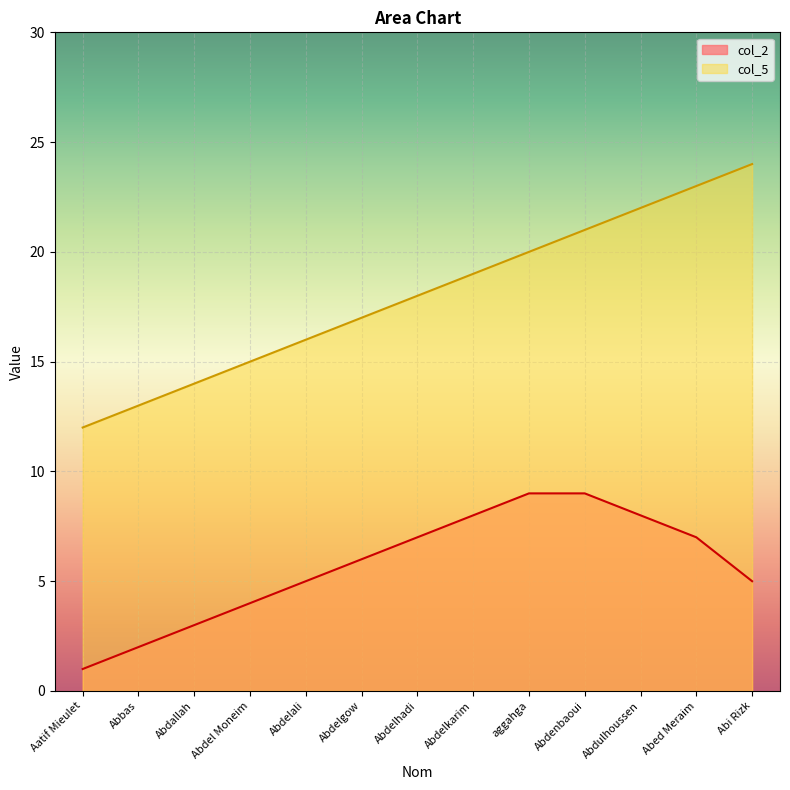

How many data points are above 6?

6